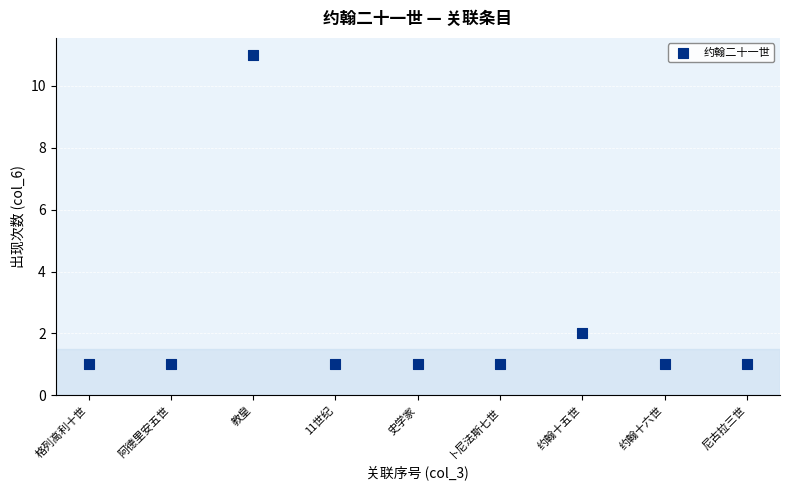

What is the range of Y values (max minus min)?

10